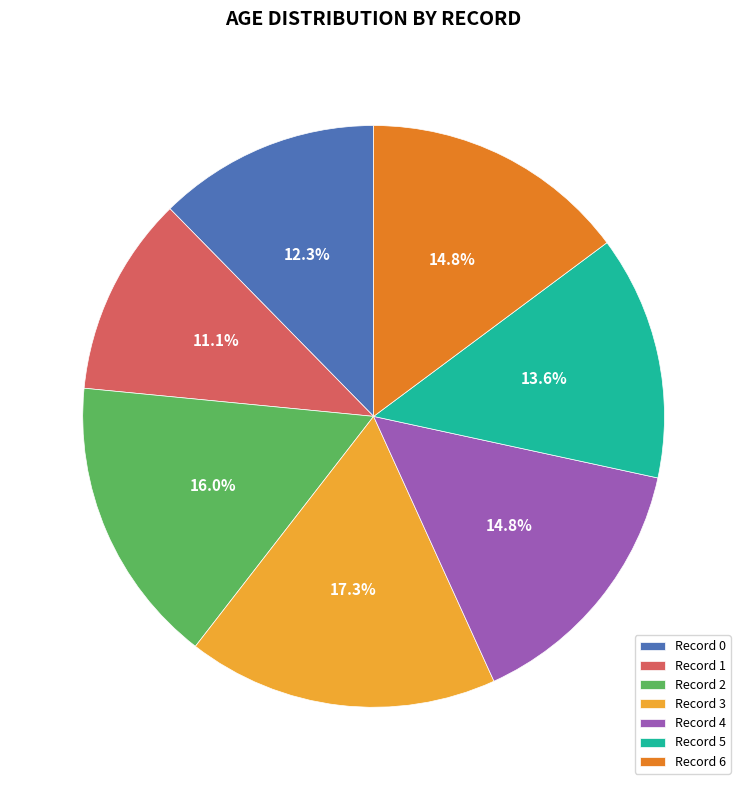

What portion of the pie excludes Record 2?

84.0%